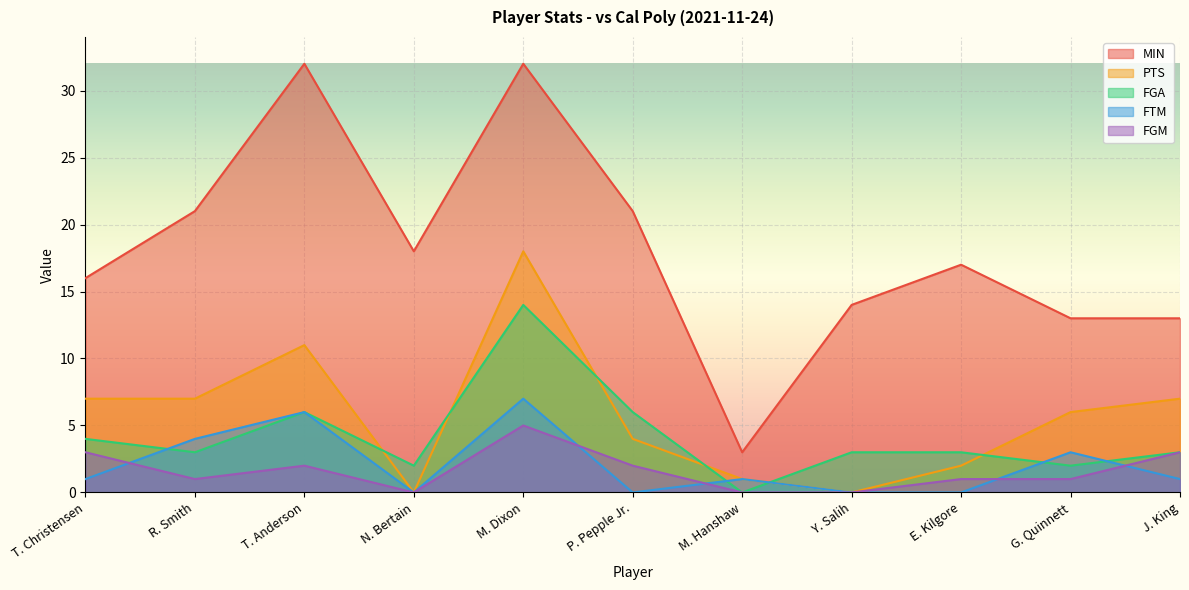

What is the difference between the second highest and minimum values in the MIN series?

29